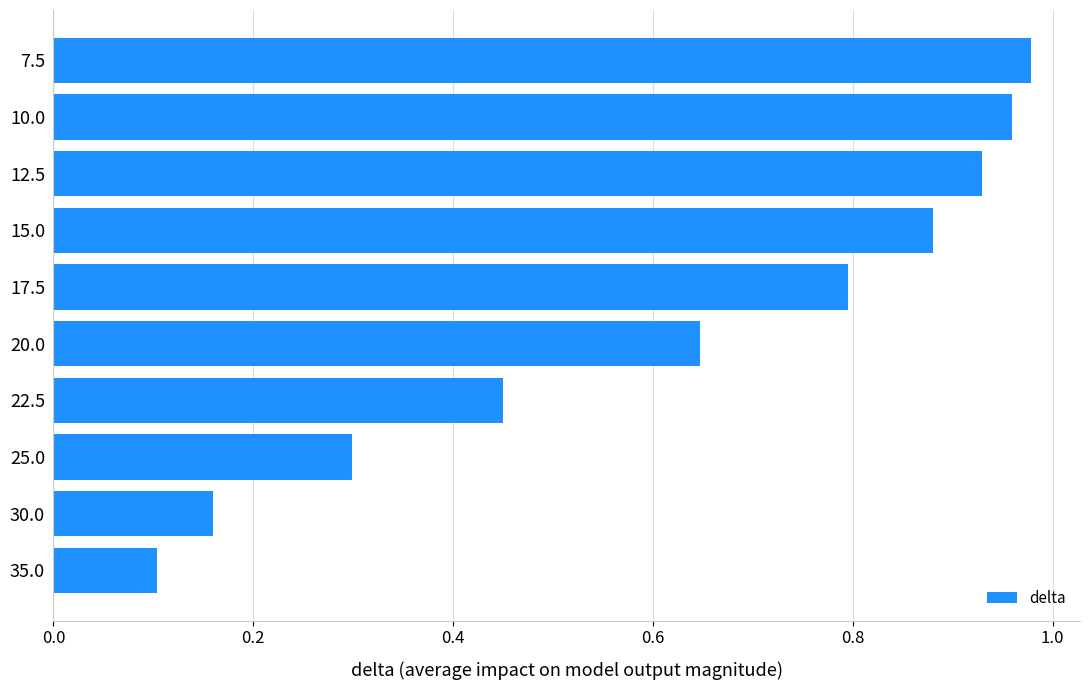

Rank the categories by value from highest to lowest.

7.5, 10.0, 12.5, 15.0, 17.5, 20.0, 22.5, 25.0, 30.0, 35.0